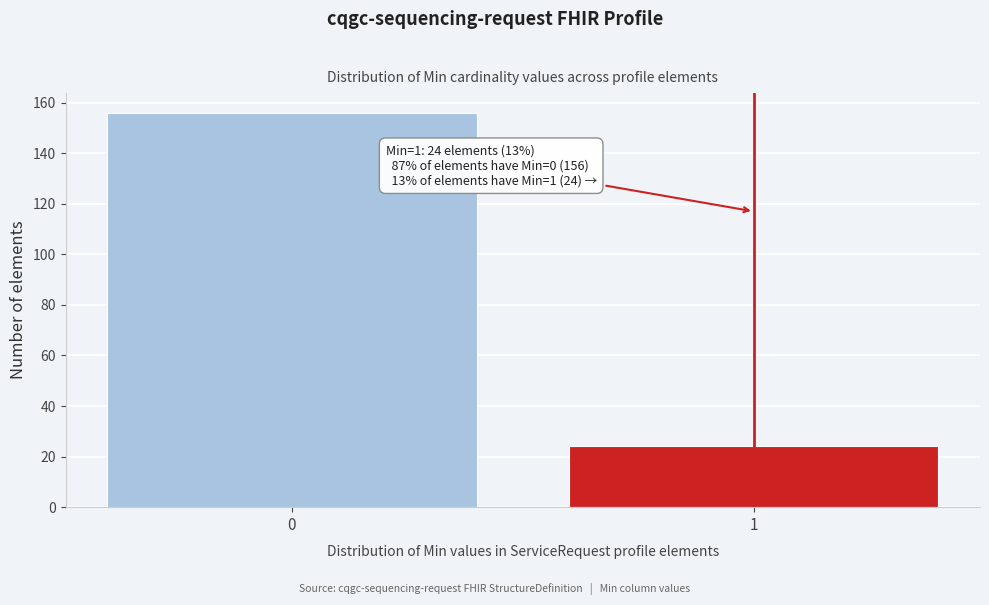

Reading left to right, list all the values displayed in this chart.

156	24